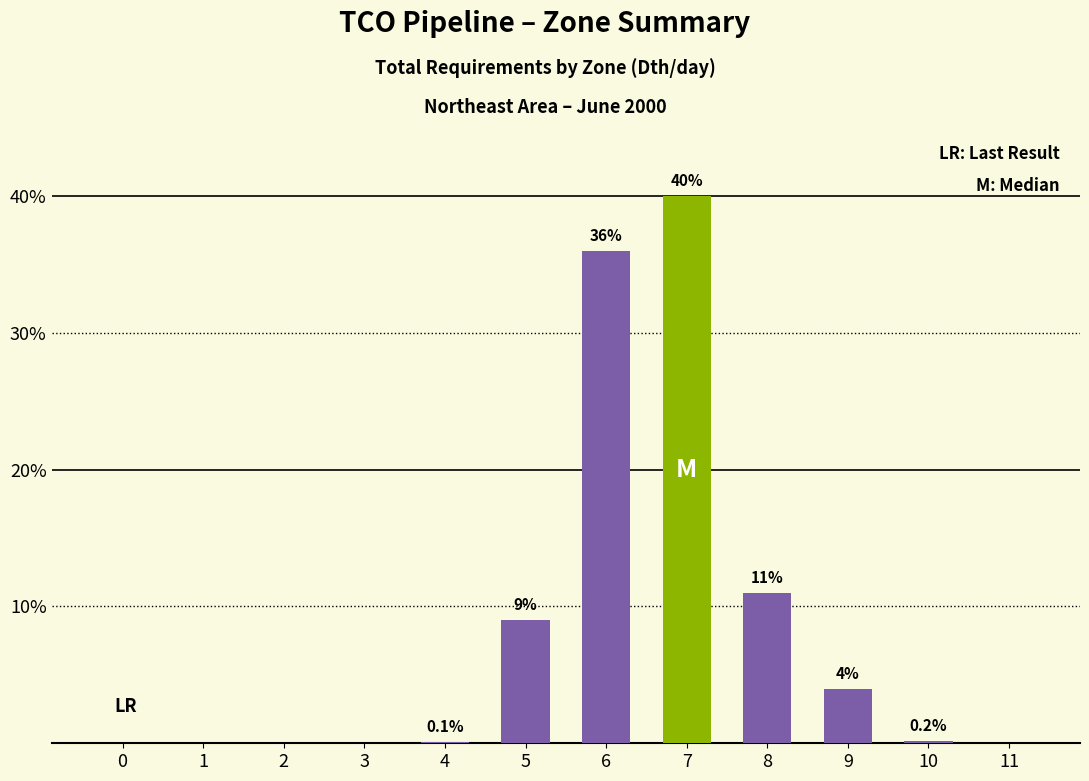

List the labels in order of Median value, largest first.

7, 0, 1, 2, 3, 4, 5, 6, 8, 9, 10, 11